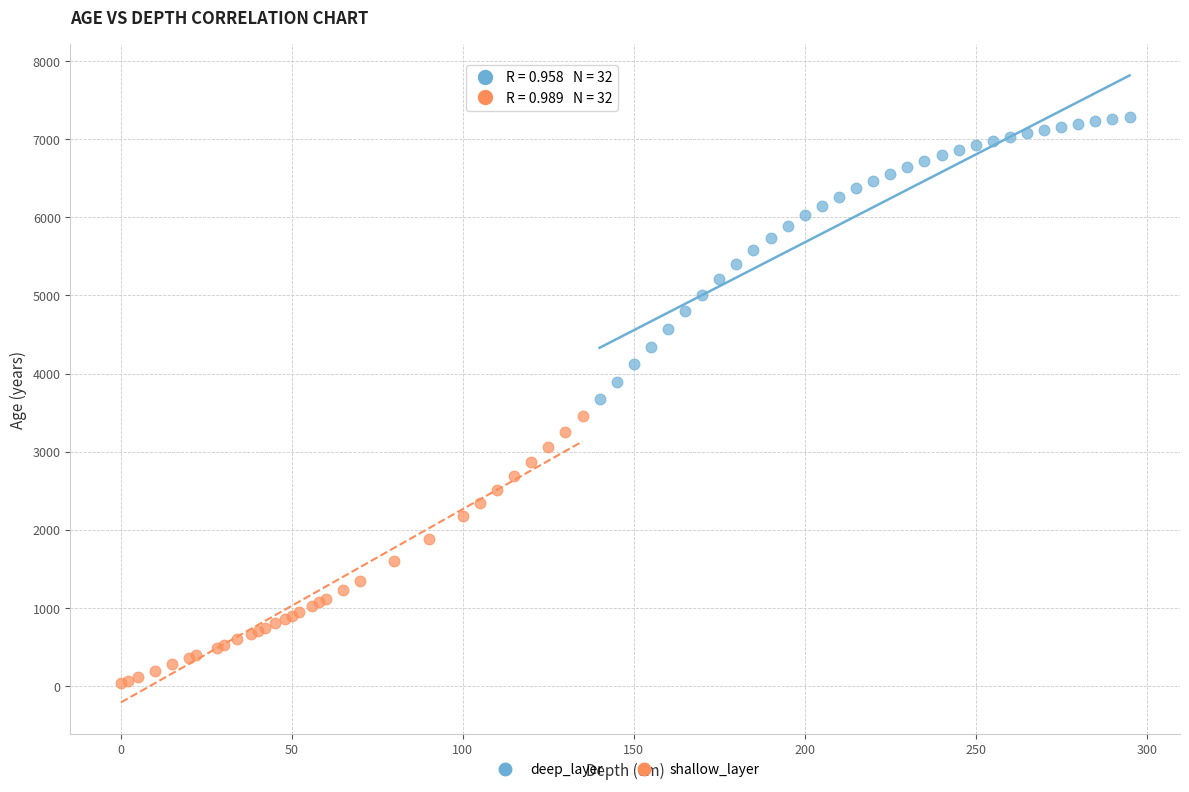

What are all the series names shown in the legend?

deep_layer, shallow_layer